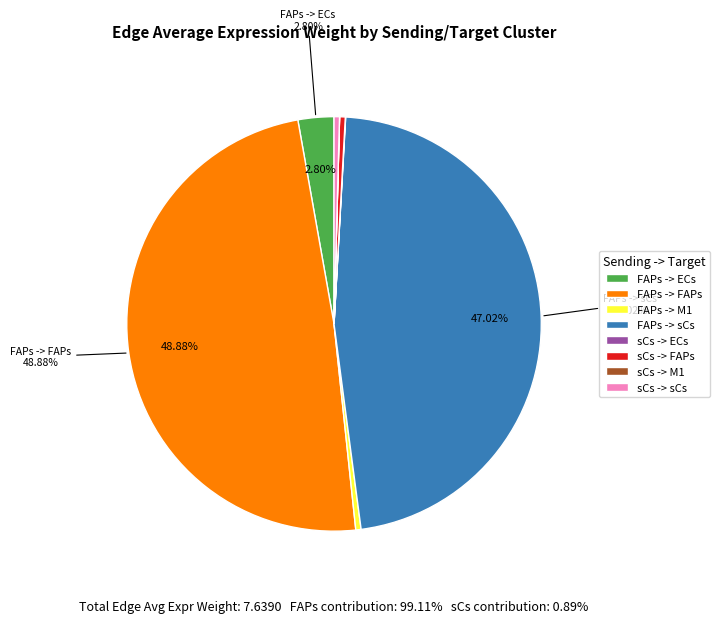

What is the largest slice in the pie chart?

FAPs -> FAPs